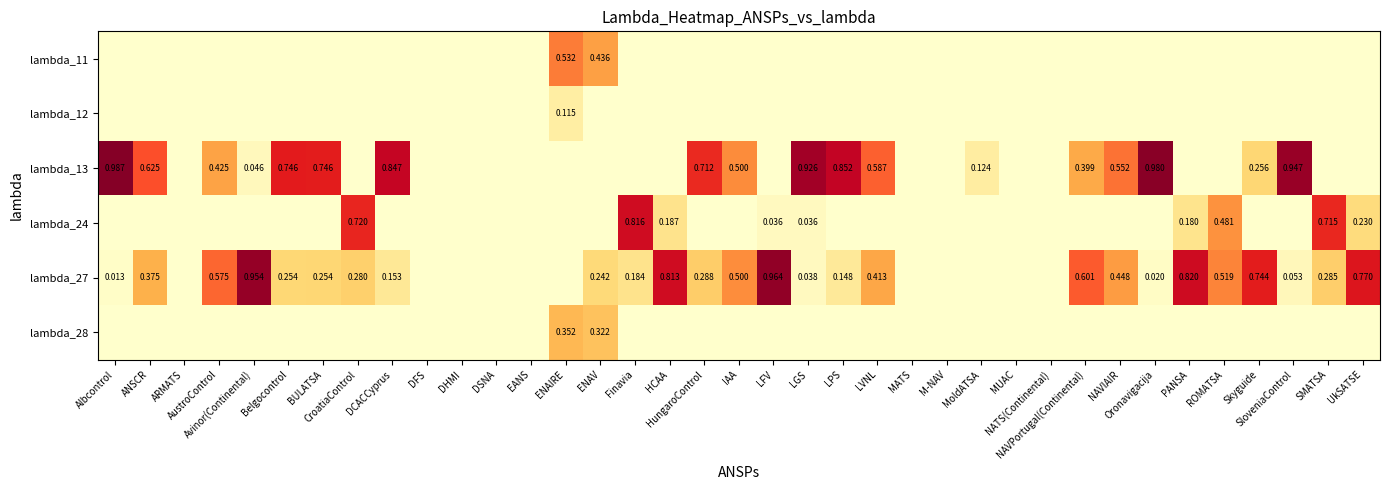

Rank the categories by lambda_27 value from lowest to highest.

ARMATS, DFS, DHMI, DSNA, EANS, ENAIRE, MATS, M-NAV, MoldATSA, MUAC, NATS(Continental), Albcontrol, Oronavigacija, LGS, SloveniaControl, LPS, DCACCyprus, Finavia, ENAV, Belgocontrol, BULATSA, CroatiaControl, SMATSA, HungaroControl, ANSCR, LVNL, NAVIAIR, IAA, ROMATSA, AustroControl, NAVPortugal(Continental), Skyguide, UkSATSE, HCAA, PANSA, Avinor(Continental), LFV